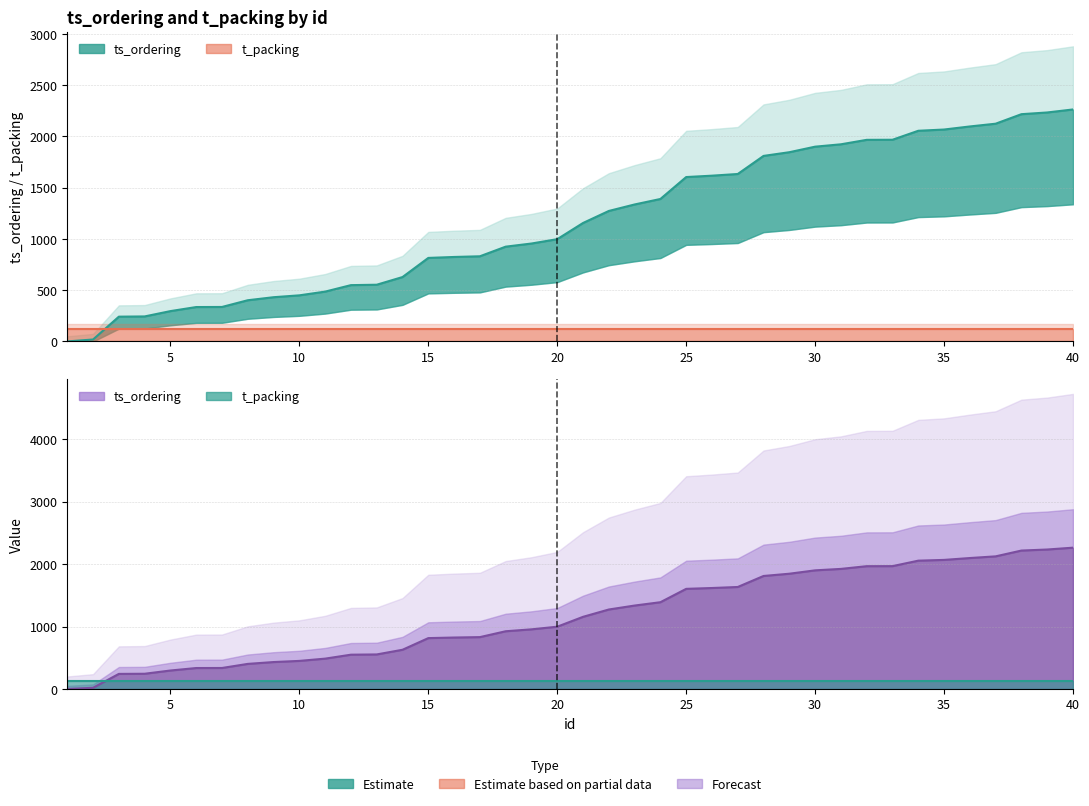

The value of t_packing (line) at 11 is 181.0. True or false?

False